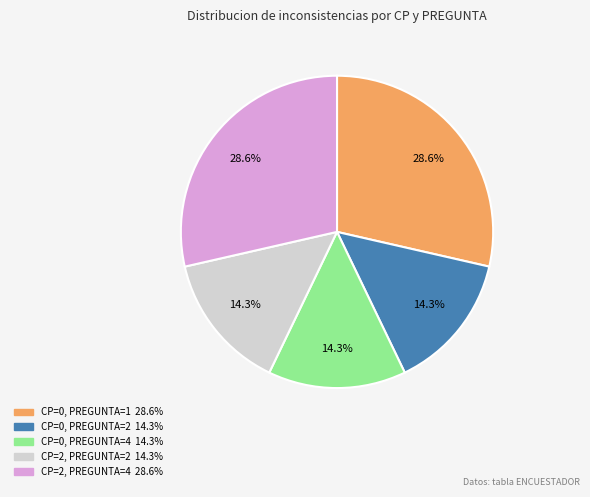

To the nearest percent, what portion does CP=0, PREGUNTA=2 represent?

14%